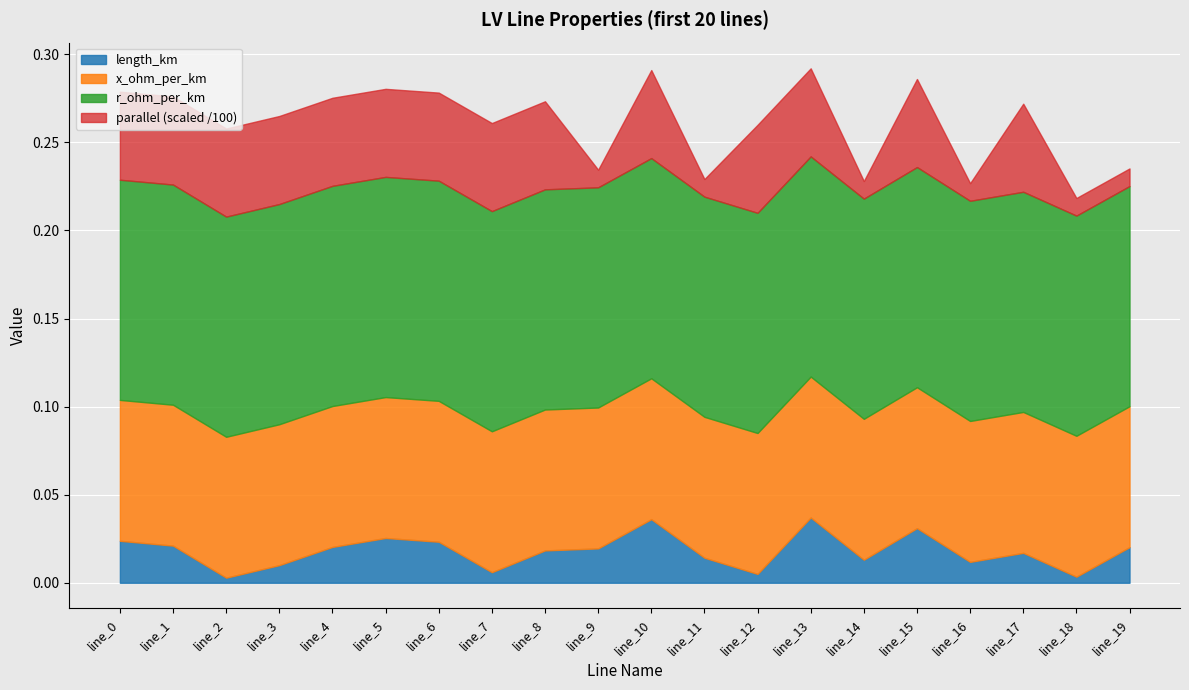

Does the chart display data point markers on the line(s)?

No